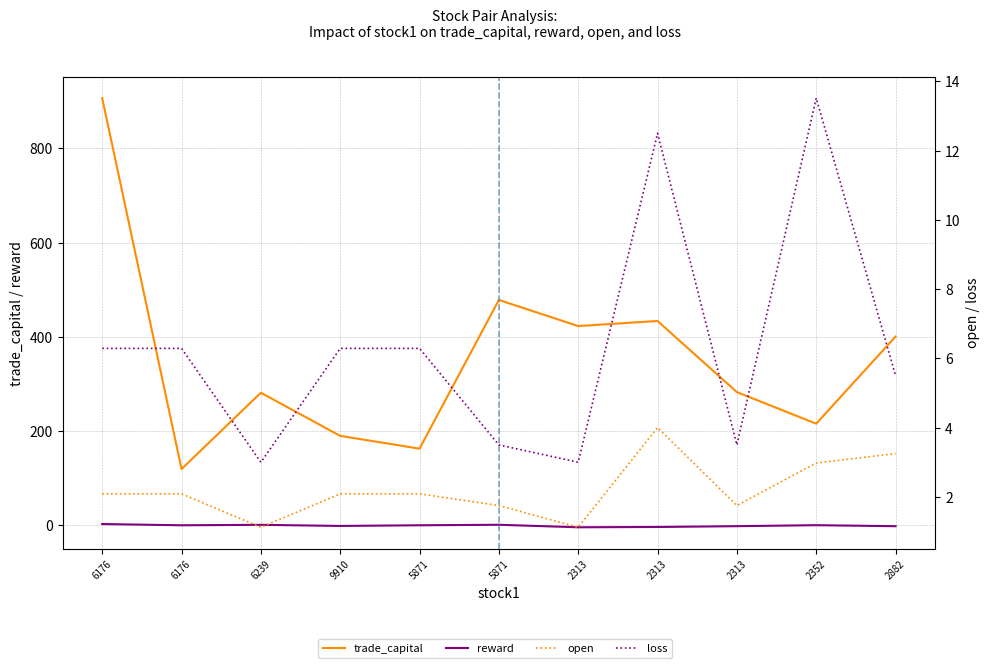

In reward, how many points are higher than both neighbors (excluding endpoints)?

3